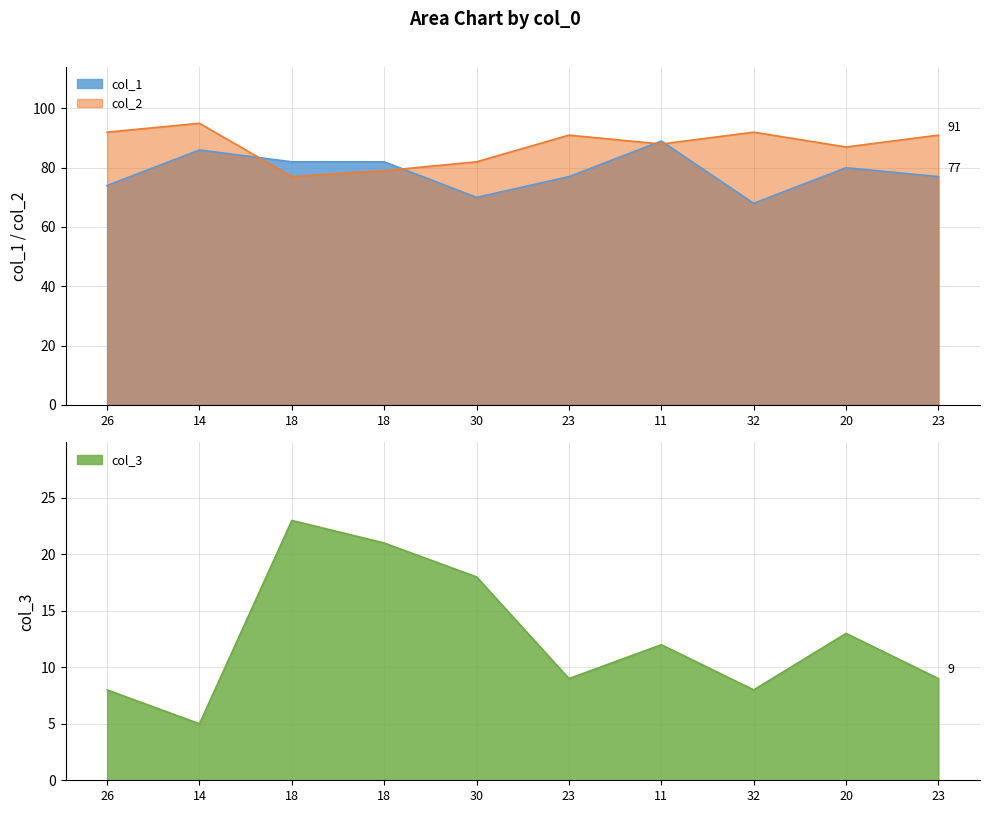

The col_1 series shows 130 at 23. True or false?

False